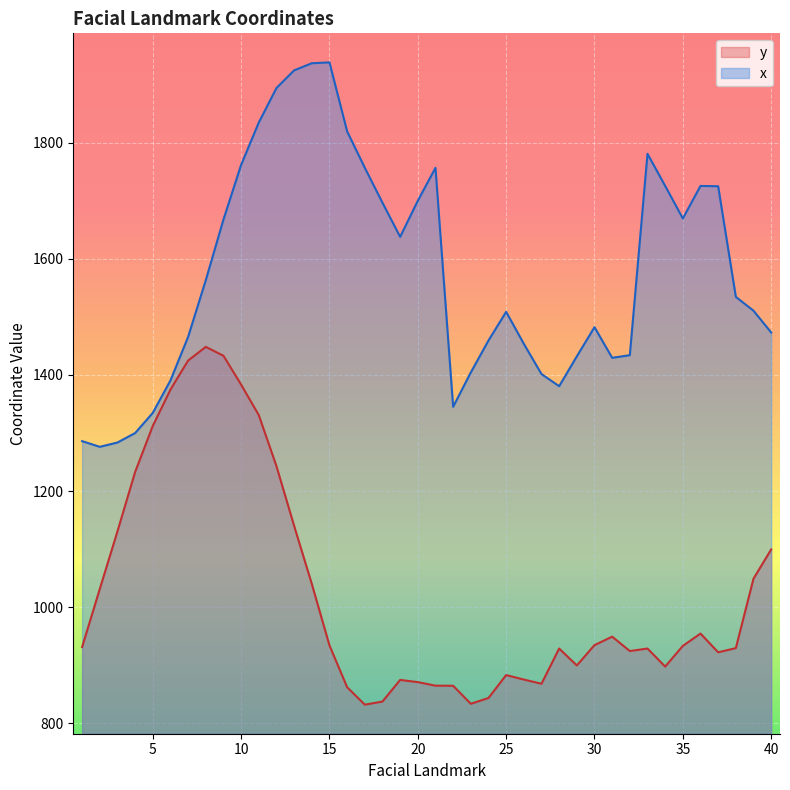

How many values in the y series are below 933?

20